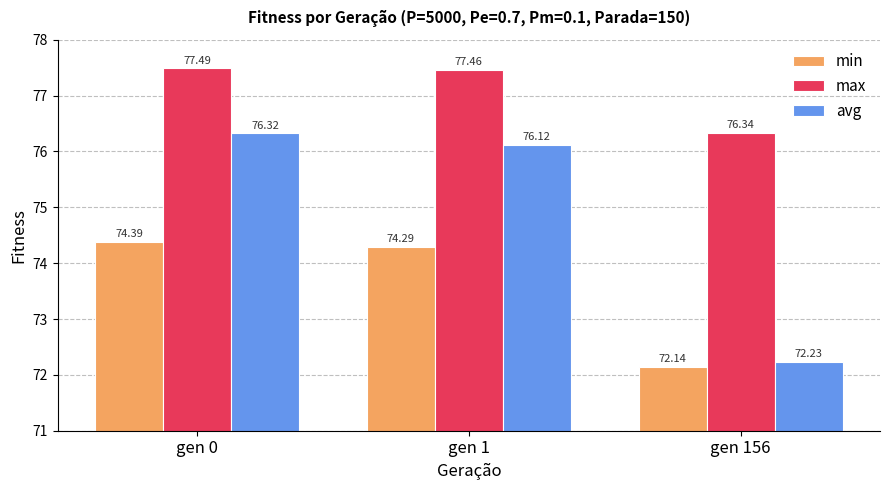

What is the highest value of the min series?

74.4